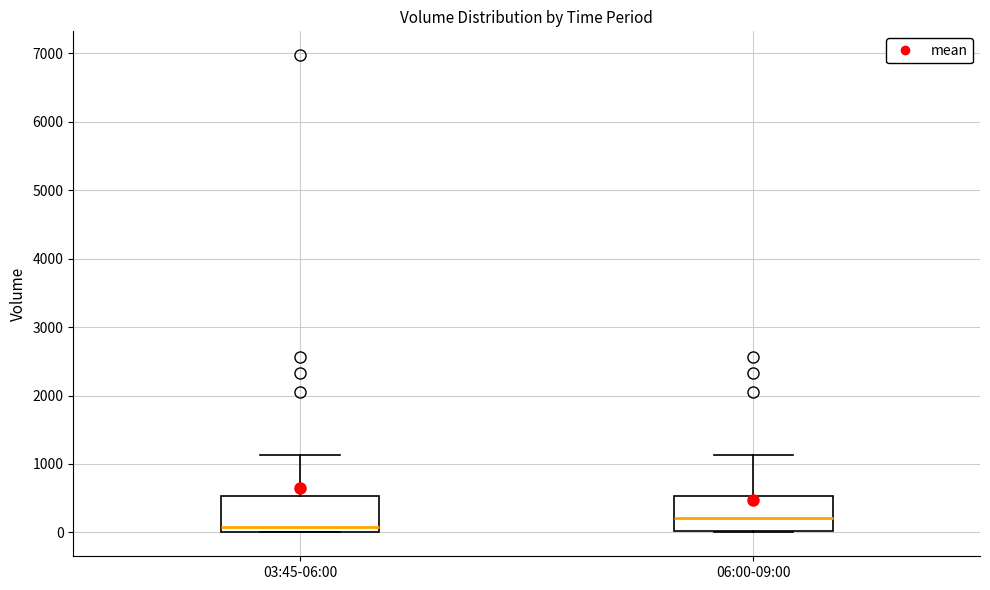

Reading left to right, transcribe this box plot: for each box, give where its median line is, the range the box spans, and where its two whiskers end, as read against the y-axis. The values are not printed on the chart, so give them approximately, as read against the axis.

03:45-06:00: median 100, box 0 to 500, whiskers 0 to 1100
06:00-09:00: median 200, box 0 to 500, whiskers 0 to 1100